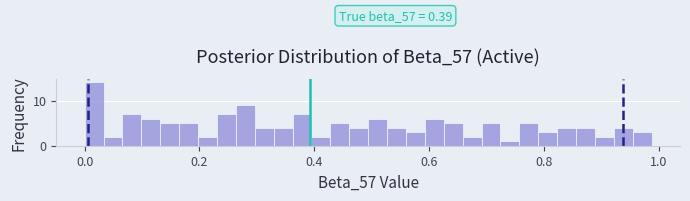

Around what value on the x-axis is the tallest bar? Give the approximate position of its centre, as read against the axis.

0.02